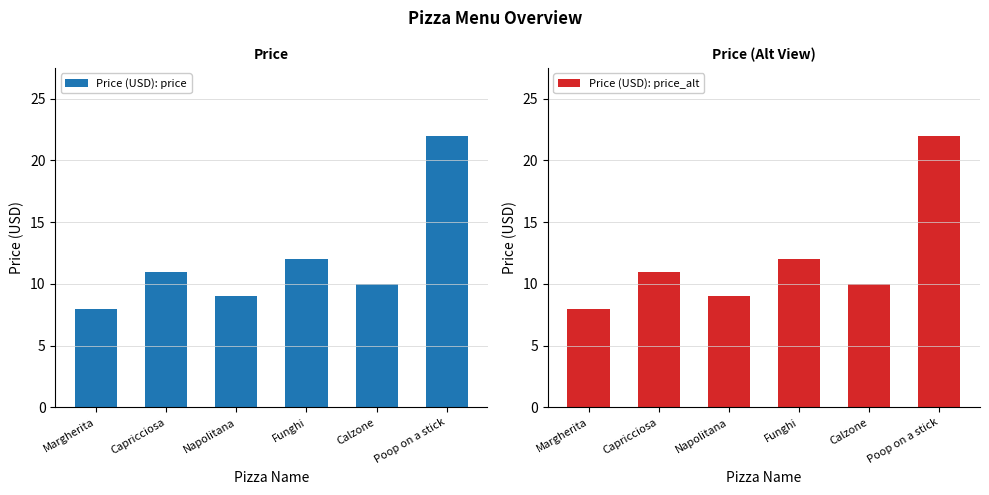

At which category is the sum across all series the highest?

Poop on a stick